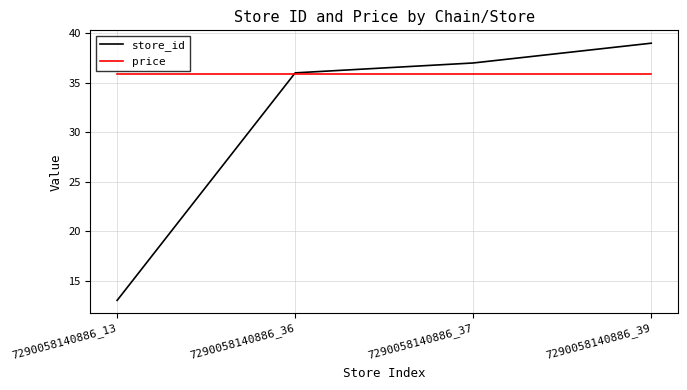

List the series in order of their peak value, lowest first.

price, store_id